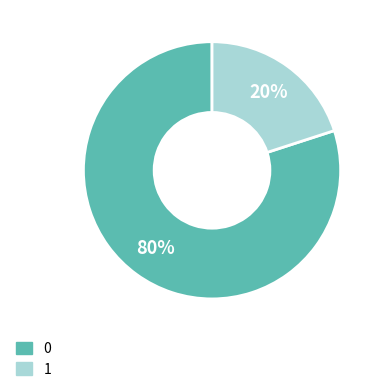

Combined, do 0 and 1 account for over 50%?

Yes